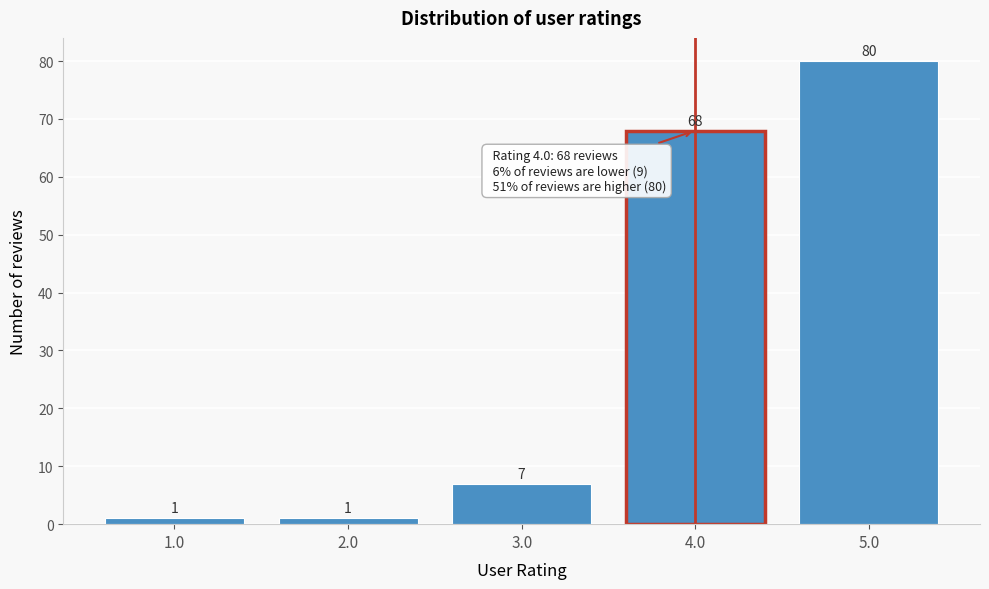

Reading left to right, transcribe this chart: for each bar, give the range it covers on the x-axis and its height.

0.5 to 1.5: 1
1.5 to 2.5: 1
2.5 to 3.5: 7
3.5 to 4.5: 68
4.5 to 5.5: 80